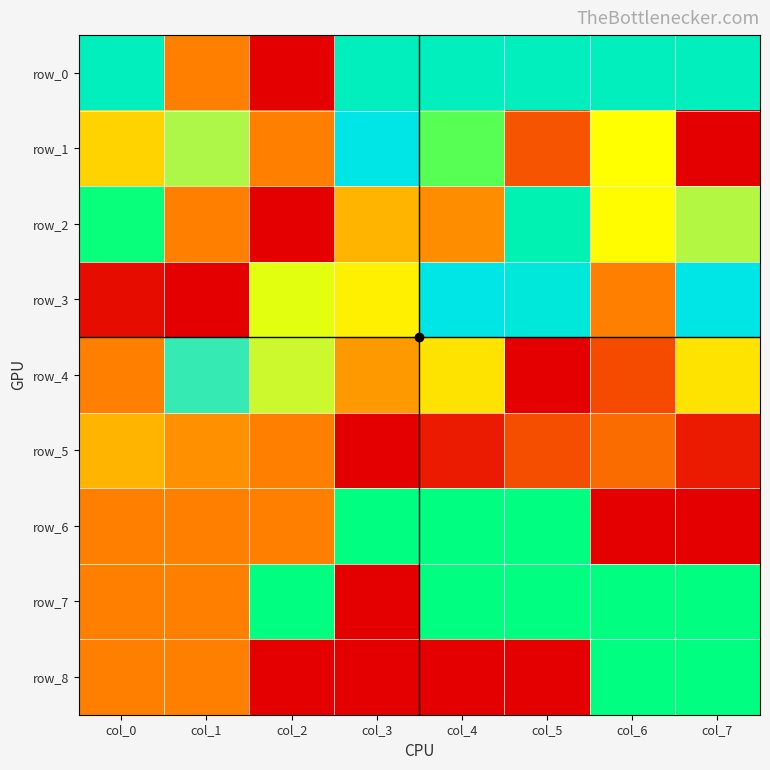

How many data points in row_4 are above 0?

7